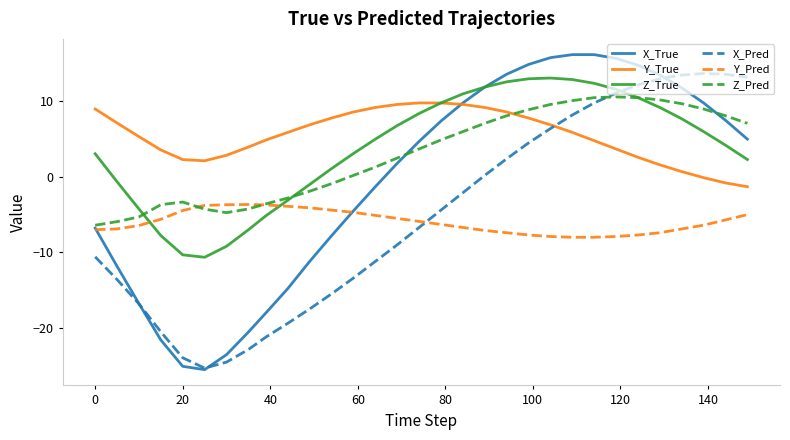

Which series has the largest range (max minus min)?

X_True